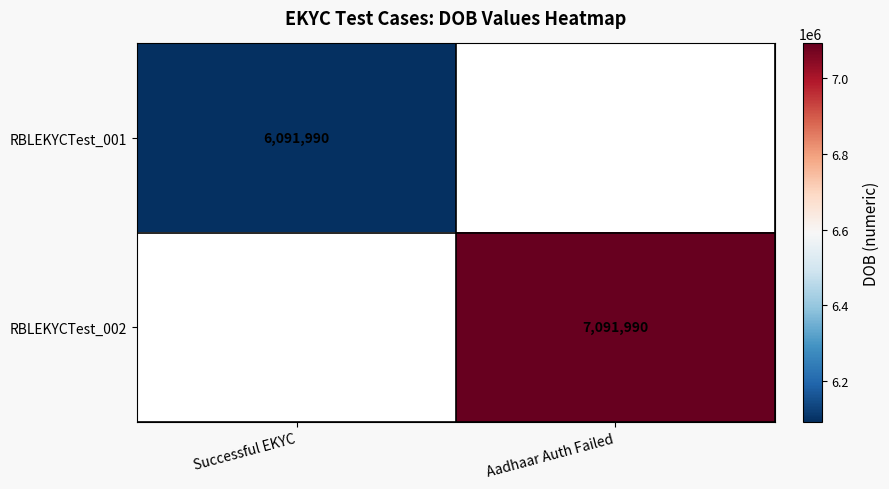

True or false: RBLEKYCTest_002 has a value of 10668758 at Aadhaar Auth Failed.

False